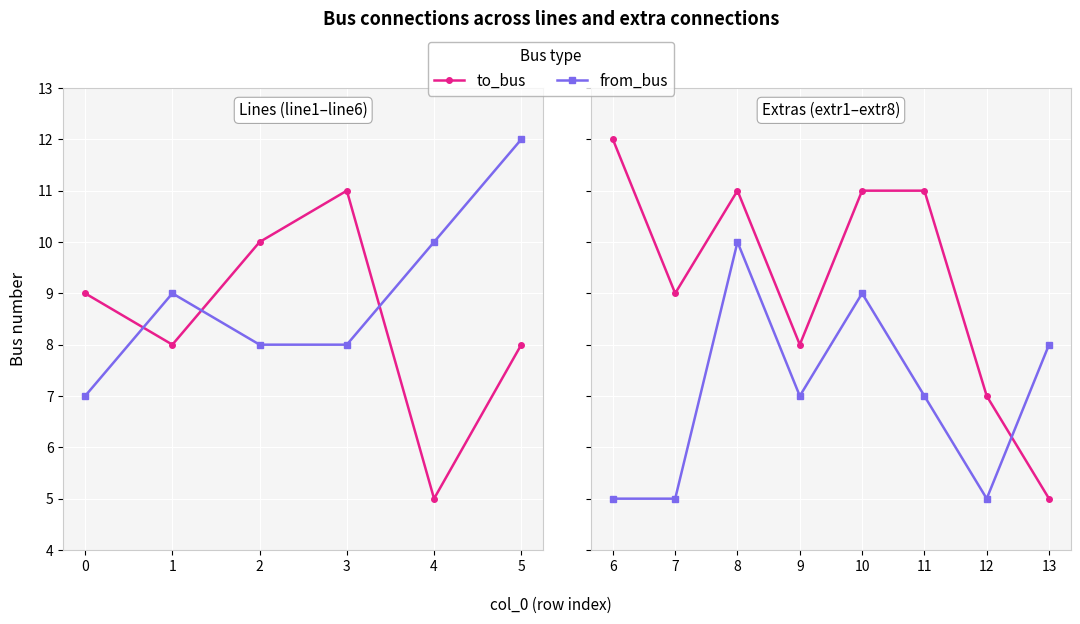

Between 9 and 11, which series saw the biggest shift?

to_bus